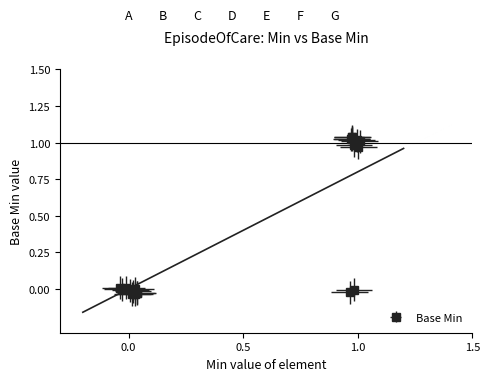

What is the difference between the values at EpisodeOfCare.implicitRules and EpisodeOfCare.type?

1.0